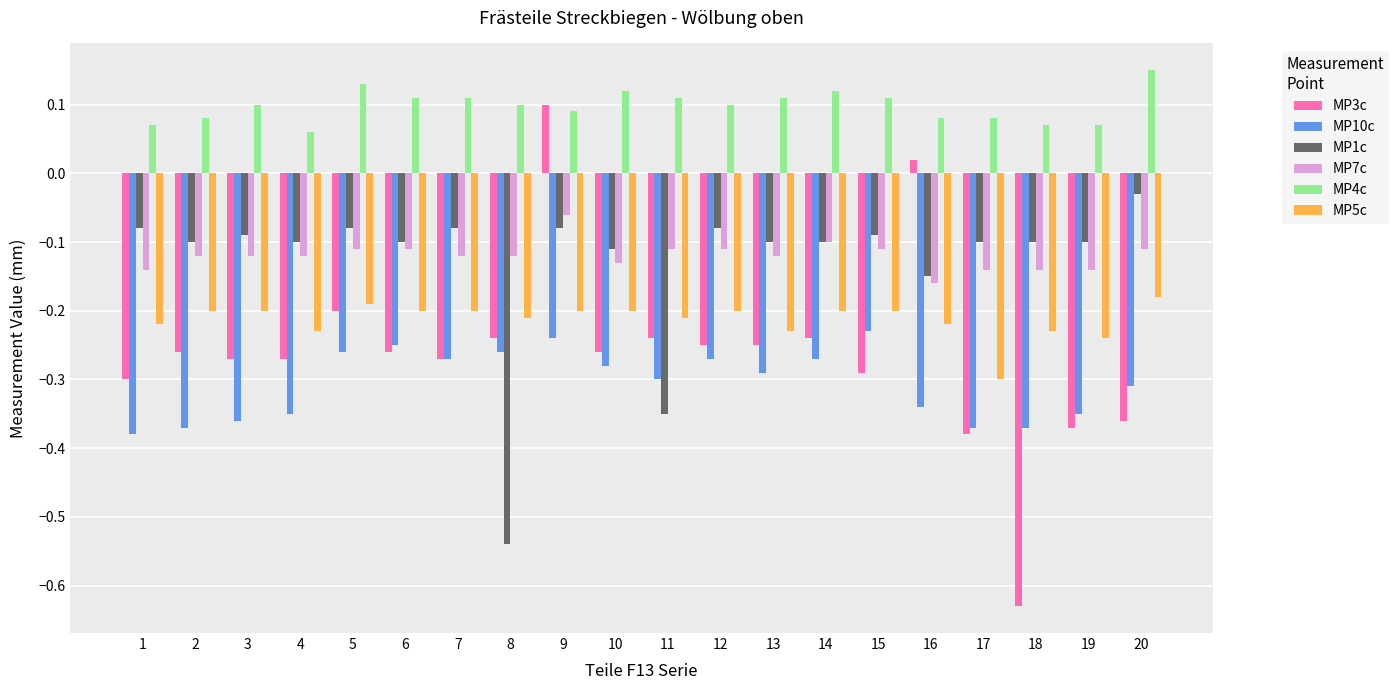

At which label does MP3c reach its minimum?

18